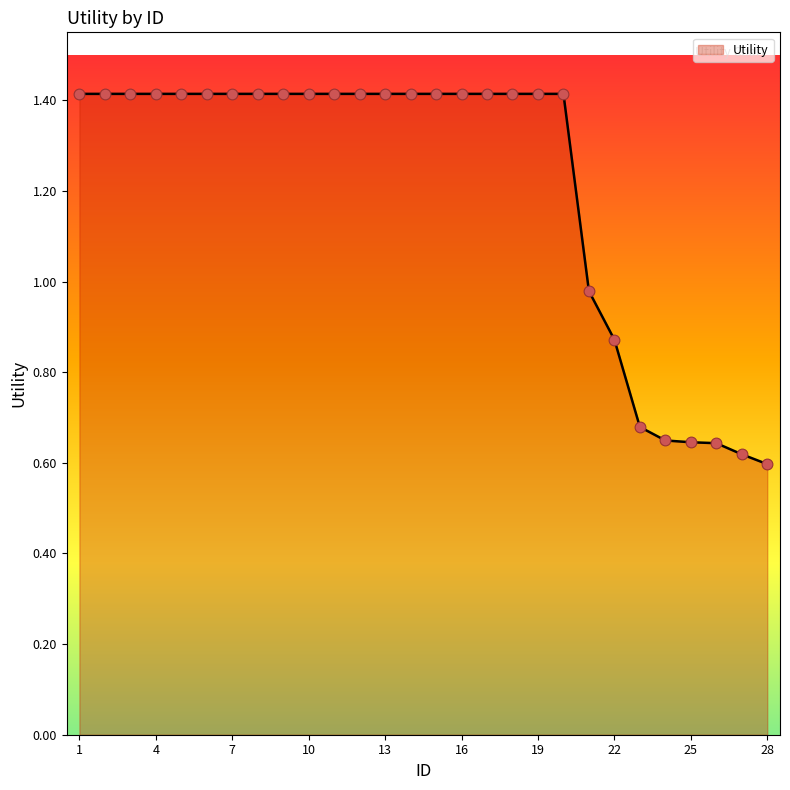

What is the greatest value displayed?

1.4